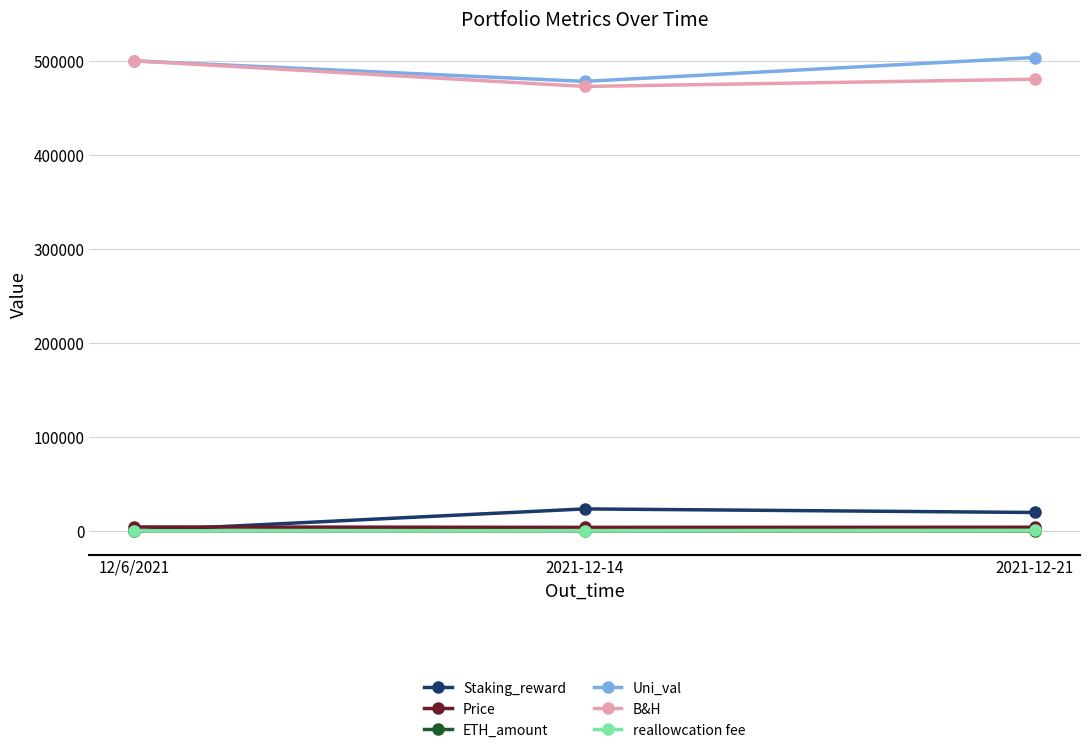

What position from the left is 2021-12-21?

3